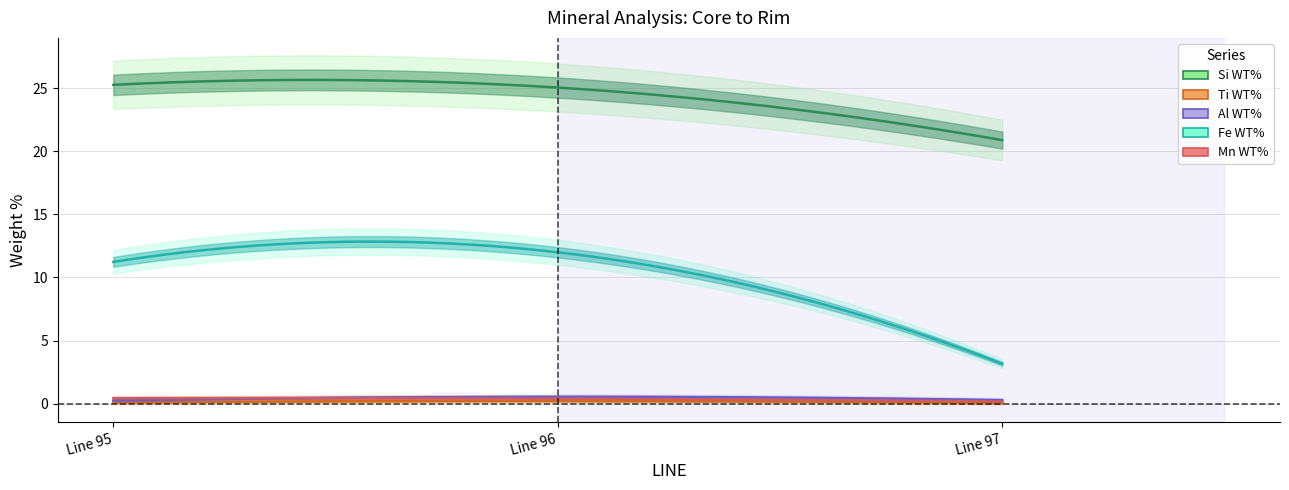

Is it true that Si WT% equals 20.9 at 97?

True